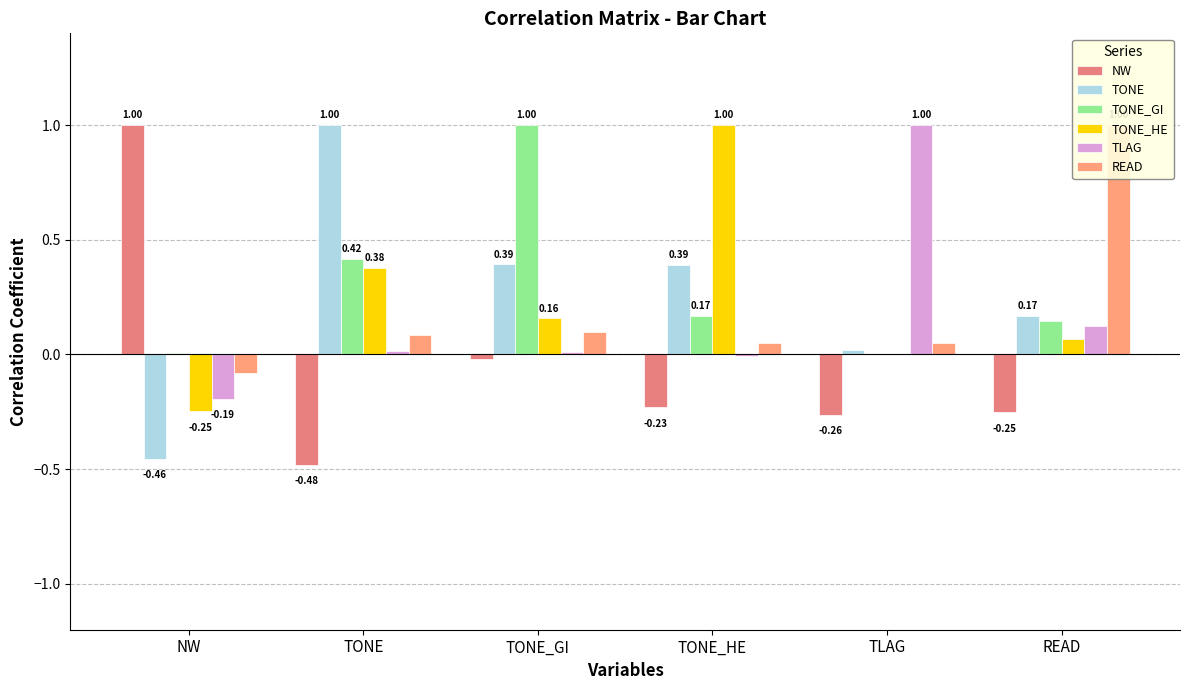

At how many categories does at least one series exceed 0?

6